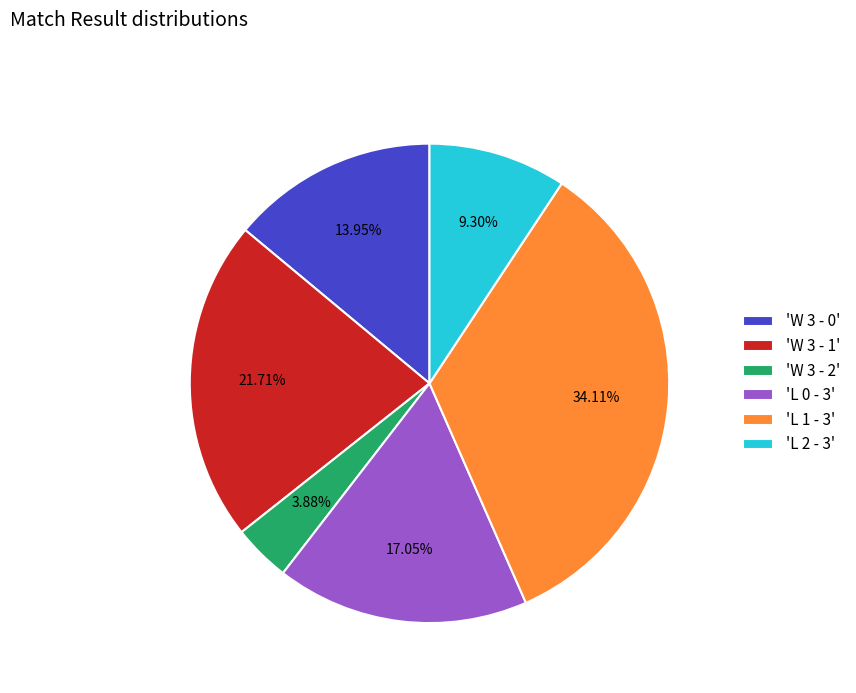

Do 'W 3 - 0' and 'W 3 - 2' together represent more than half of the pie?

No